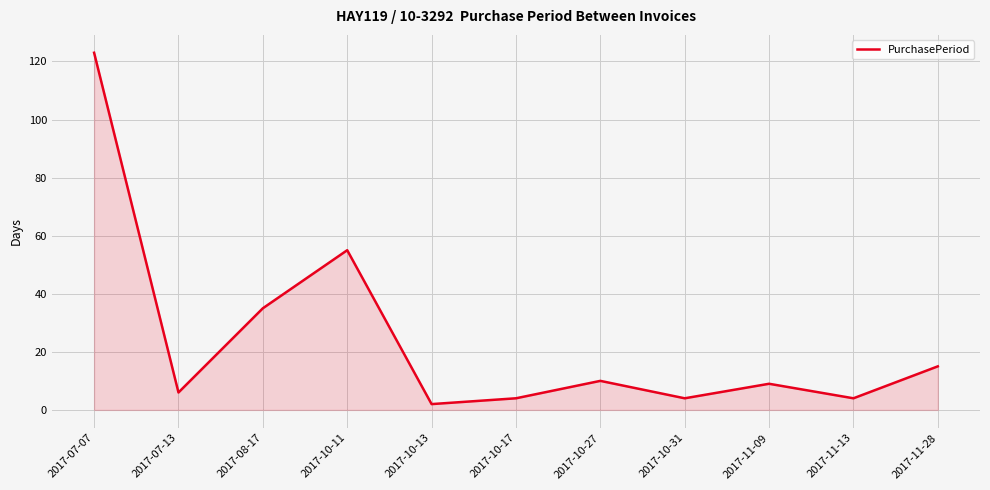

True or false: the data shows 55 at 2017-10-11.

True